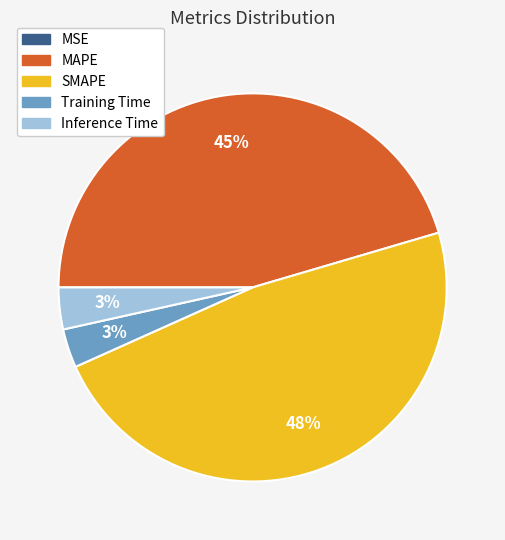

Does Training Time represent more than half of the total?

No